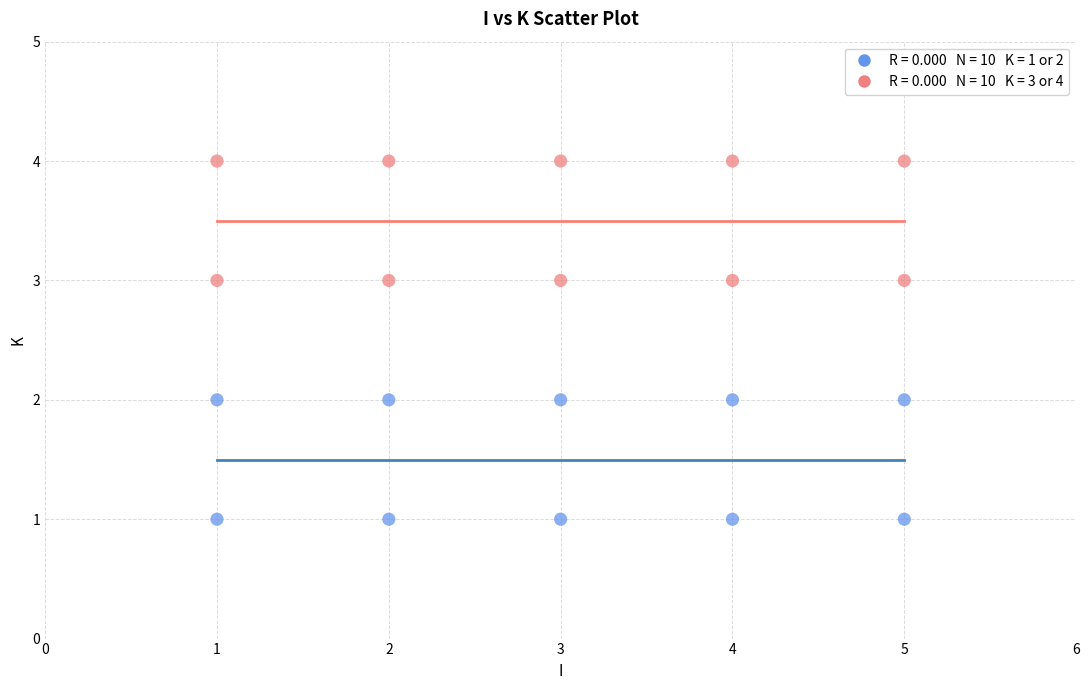

Across all data points, what is the range of X values (max minus min)?

4